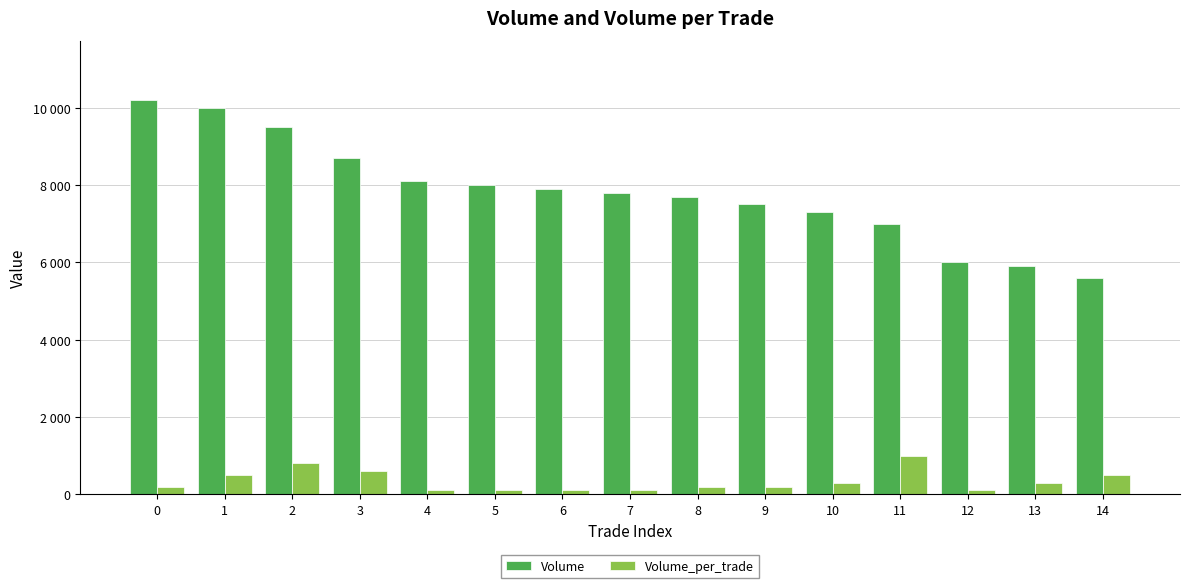

Count the Volume_per_trade values in the range 100 to 500.

12